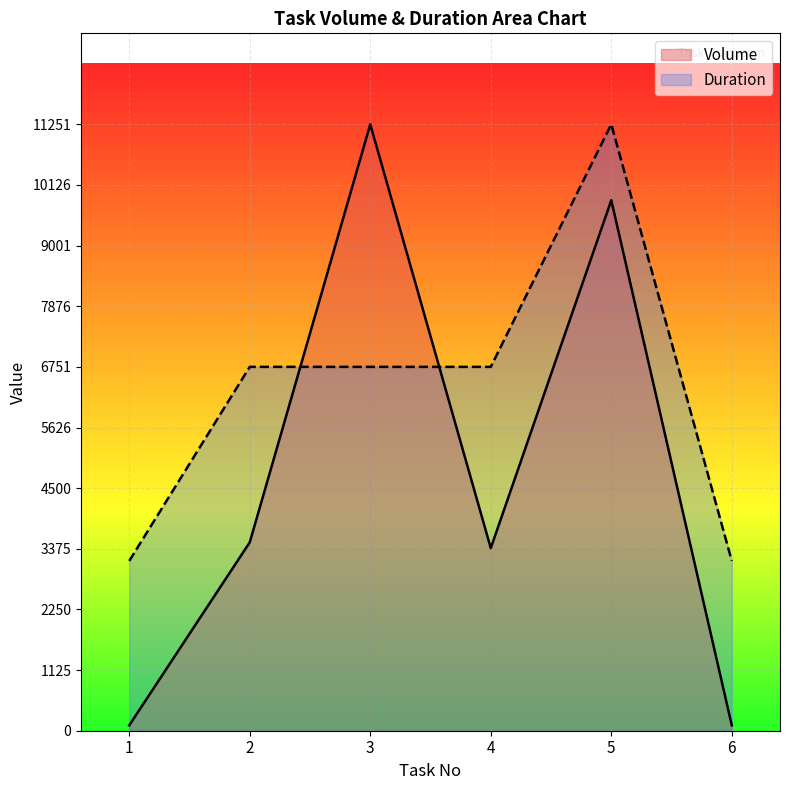

Reading left to right, transcribe all the data shown in this chart.

Volume: 1=100.0	2=3495.0	3=11251.0	4=3388.0	5=9842.0	6=100.0
Duration: 1=3150.3	2=6750.6	3=6750.6	4=6750.6	5=11251.0	6=3150.3